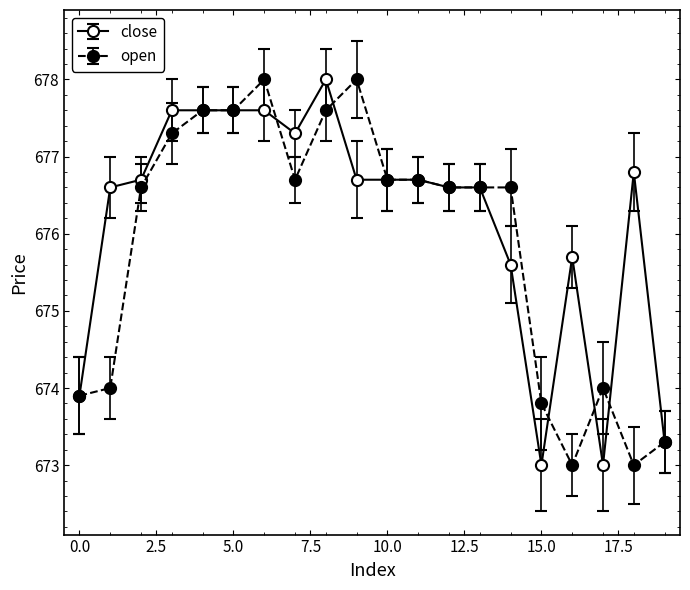

Which series has the largest total across all categories?

close